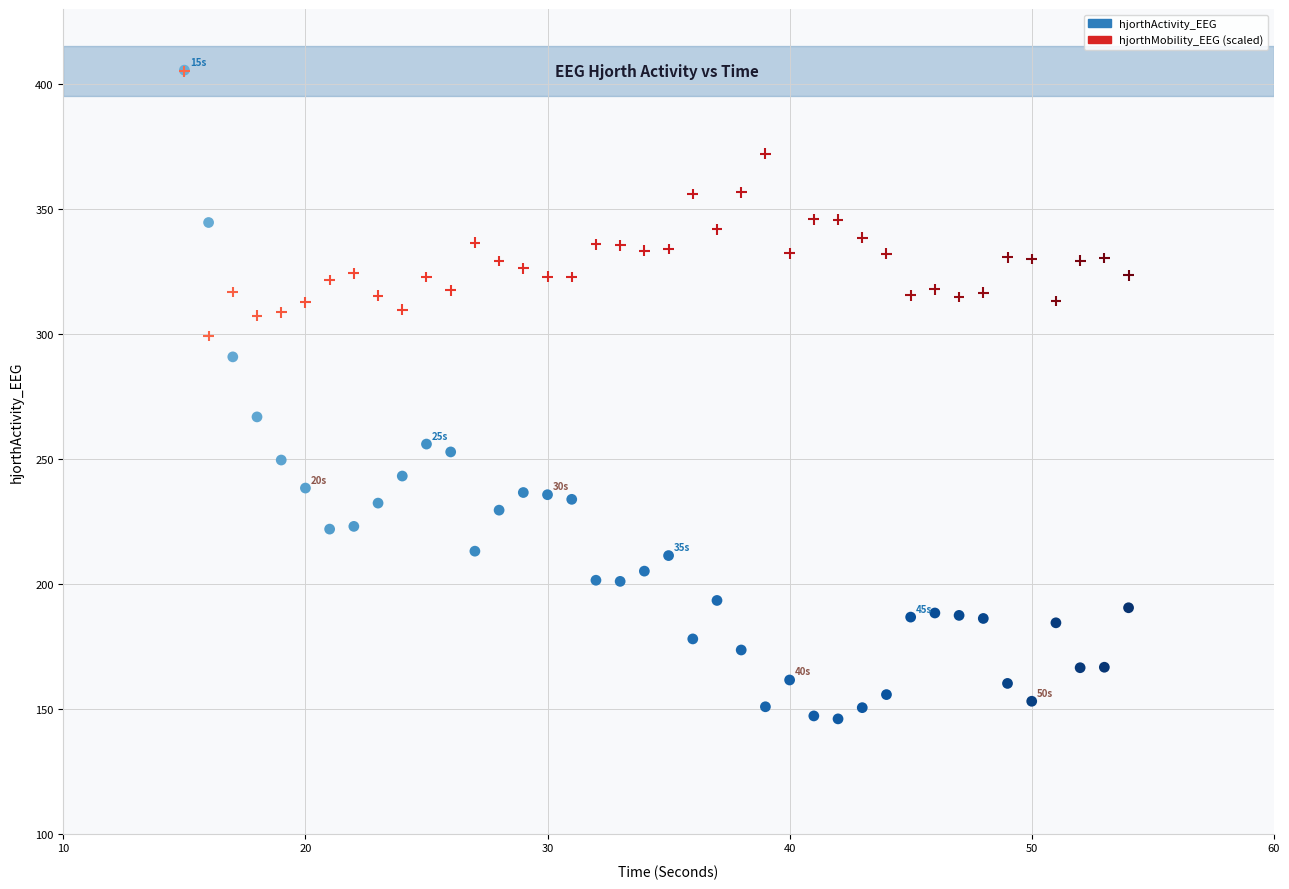

In the hjorthActivity_EEG series, what Y value is closest to 275?

266.8